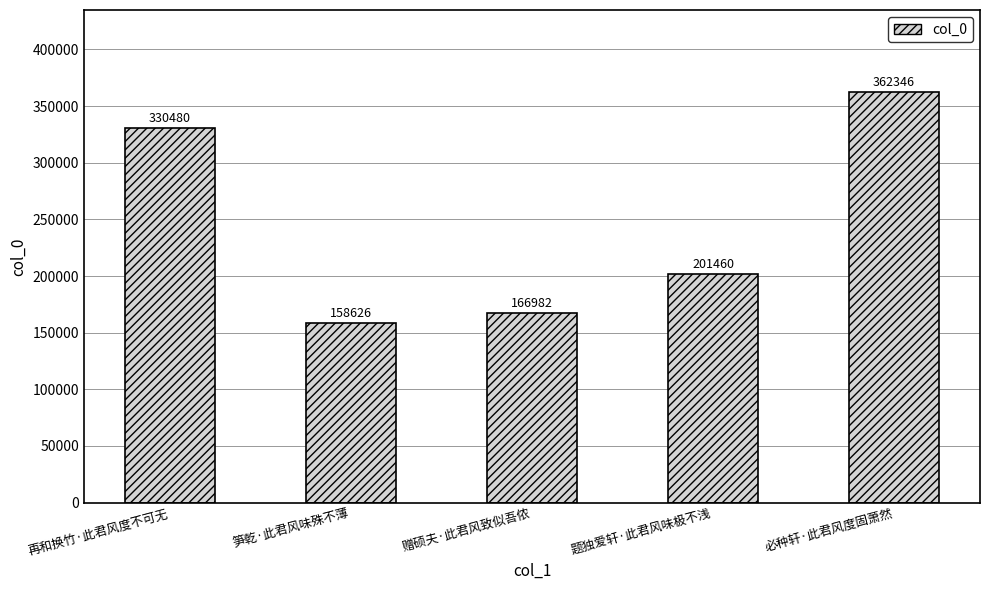

What is the greatest value displayed?

362346